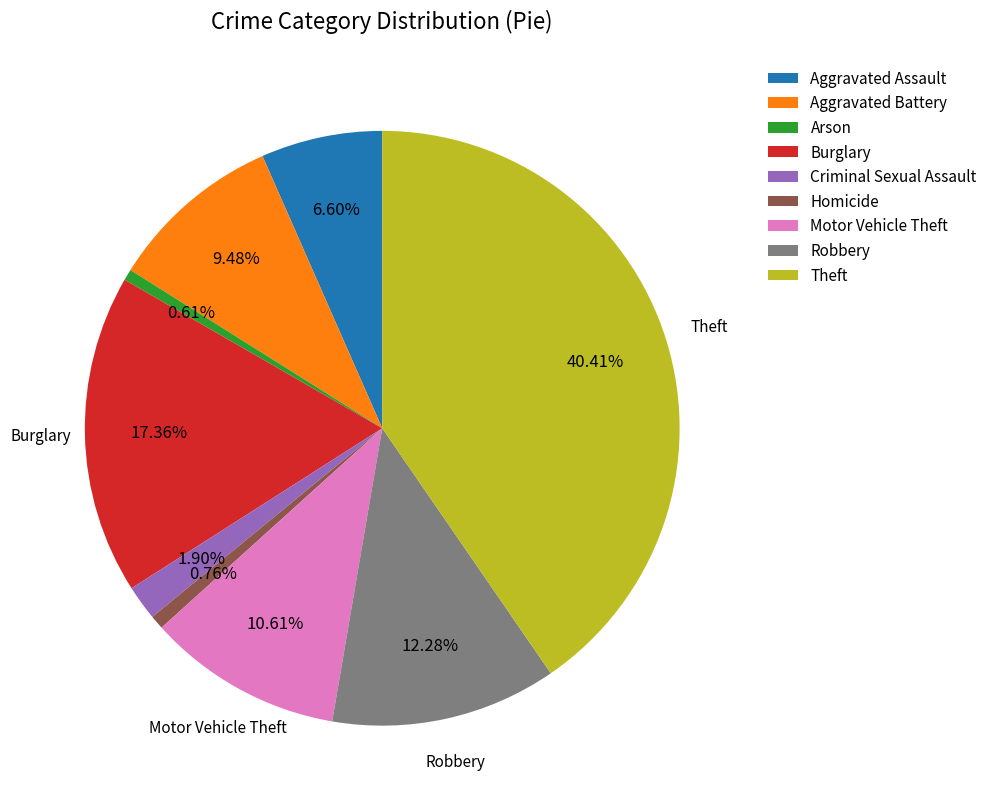

Which has a higher value, Aggravated Battery or Burglary?

Burglary